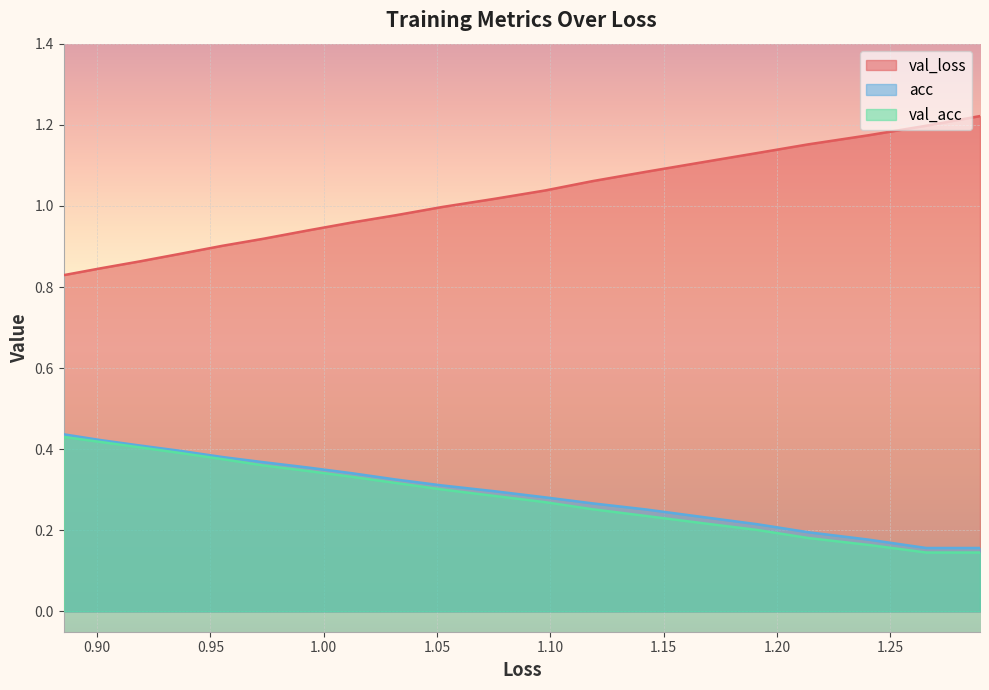

What is the maximum value shown in the chart?

1.2